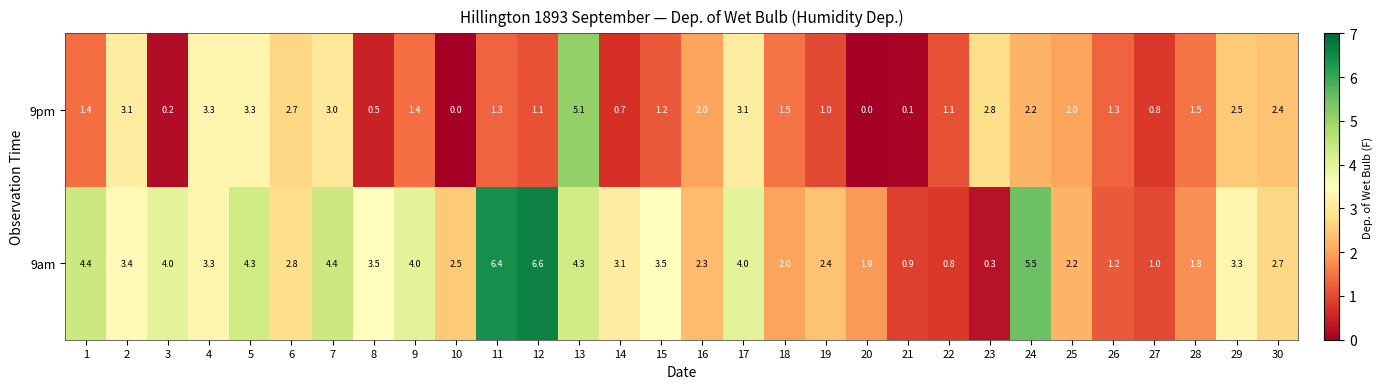

What is the total value across all series at 9?

5.4